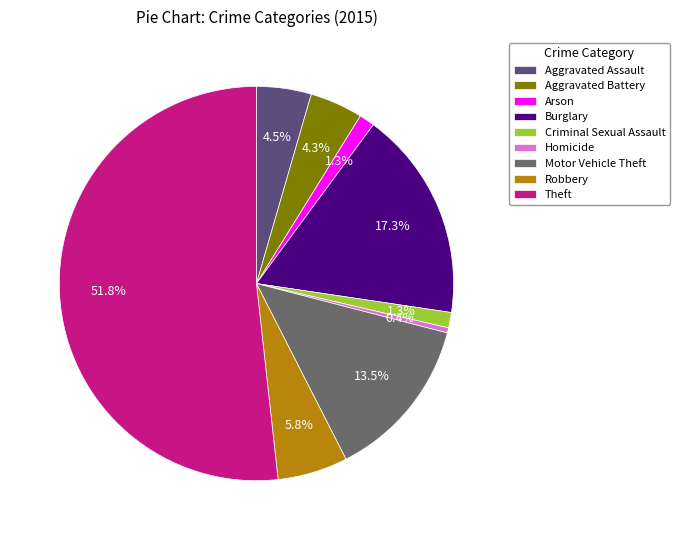

Is it true that Theft is 61% of the pie?

False